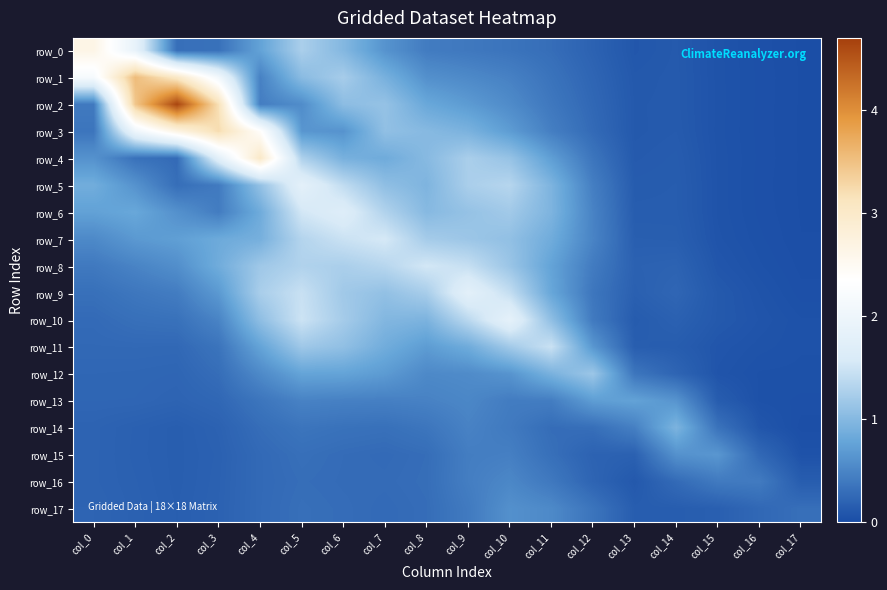

At which category is the sum across all series the highest?

col_5